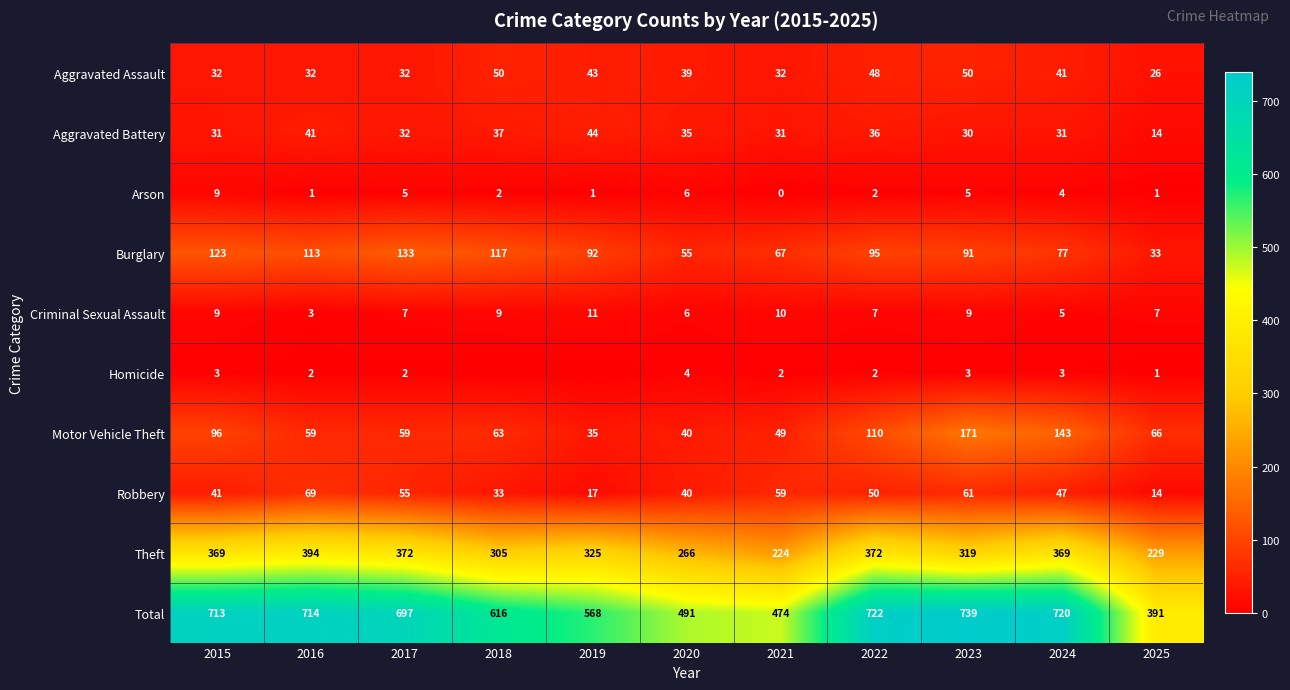

The Total series shows 714 at 2016. True or false?

True